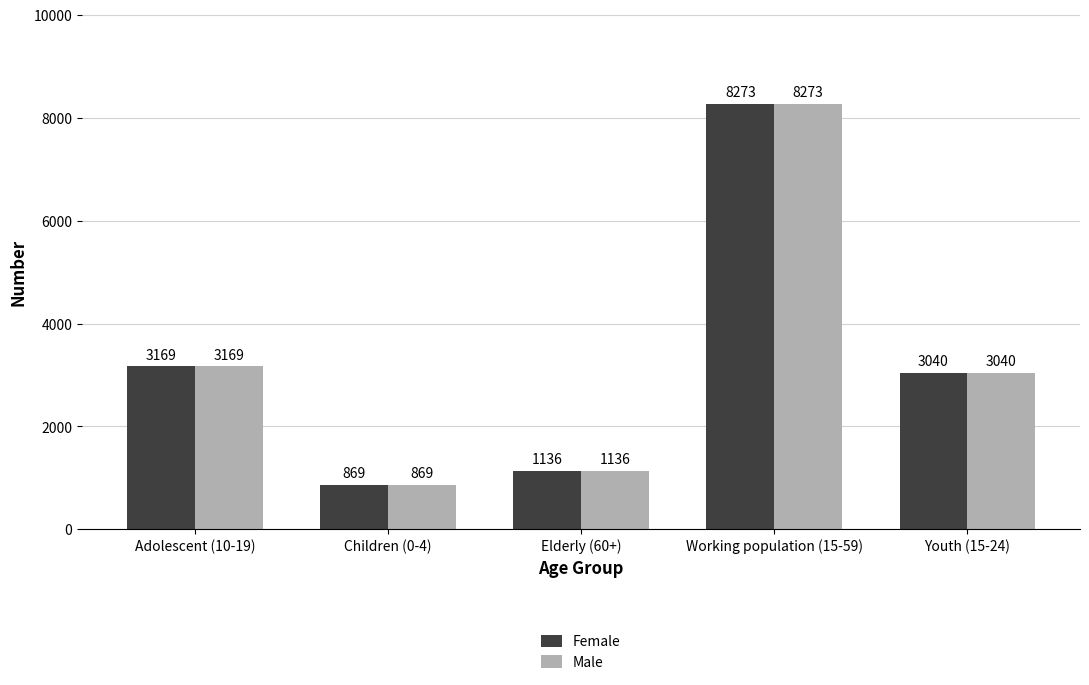

At which label is Female closest to 4571?

Adolescent (10-19)